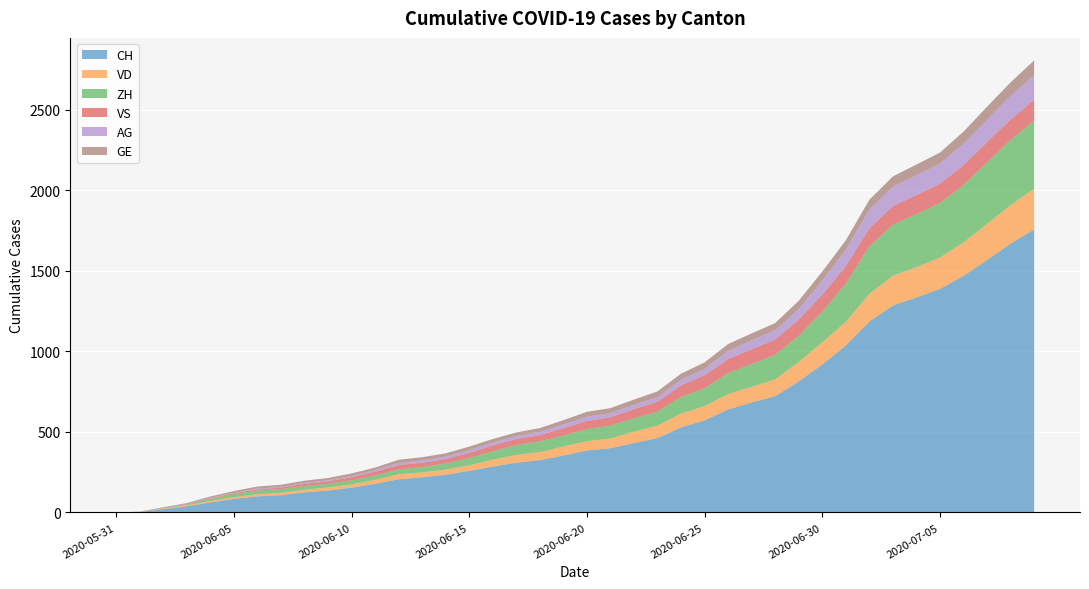

Reading left to right, what are all the values shown in this chart?

CH: 0	3	20	38	62	84	100	107	125	136	154	178	206	218	234	258	285	309	325	353	385	399	431	462	528	572	640	683	722	814	919	1037	1186	1285	1335	1388	1469	1568	1669	1758
VD: 0	0	4	6	9	11	13	15	16	19	20	24	31	31	32	35	43	48	50	56	58	60	71	77	86	89	95	97	105	121	138	147	172	185	188	195	208	224	240	252
ZH: 0	0	2	5	13	19	23	23	23	23	26	28	30	33	38	45	52	62	67	68	75	80	83	87	103	111	130	142	153	162	190	238	294	317	330	338	357	382	405	424
VS: 0	1	2	2	4	6	7	9	14	15	19	23	27	27	27	32	36	37	38	46	50	52	56	62	72	80	88	92	93	101	105	108	112	116	118	120	123	126	126	128
AG: 0	0	0	1	3	3	5	5	5	7	7	10	13	14	16	17	18	18	21	23	26	26	28	28	35	40	50	55	59	65	88	103	116	120	123	125	132	140	147	153
GE: 0	1	4	6	8	10	13	13	14	14	16	16	20	20	20	22	22	23	23	27	31	31	32	36	38	40	43	43	44	52	56	57	62	64	67	69	76	80	84	92